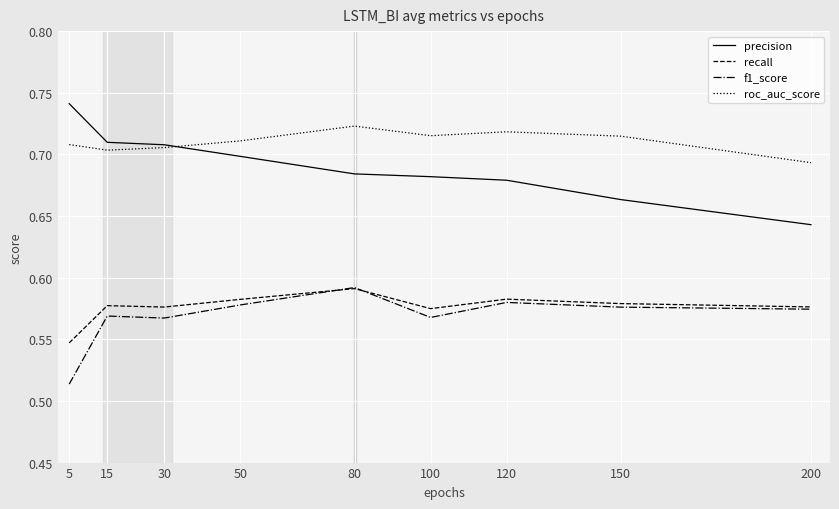

Is it true that roc_auc_score equals 1.1 at 80?

False